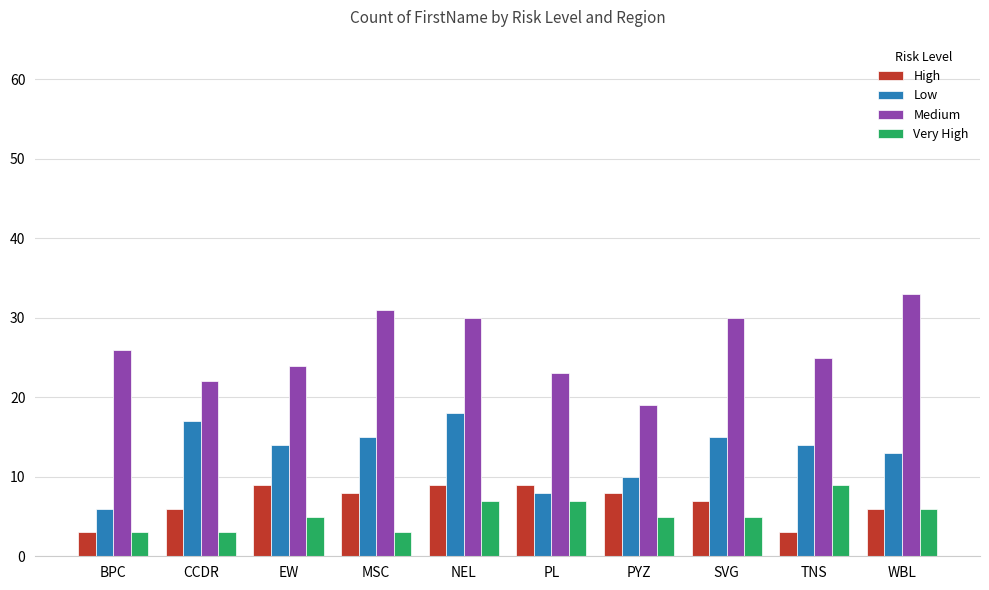

What is the value of the Medium bar at the 3rd from the left?

24